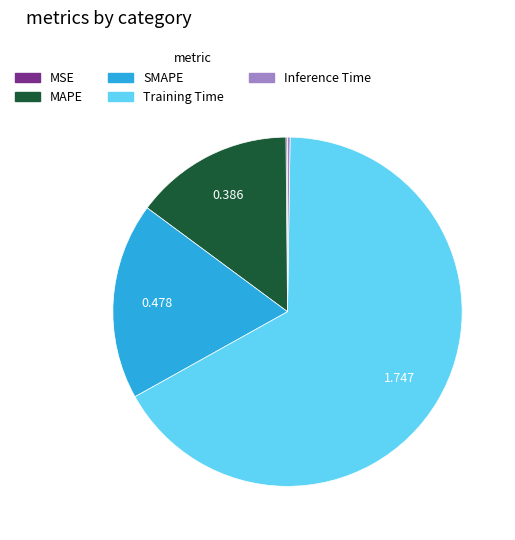

Which category accounts for the majority?

Training Time